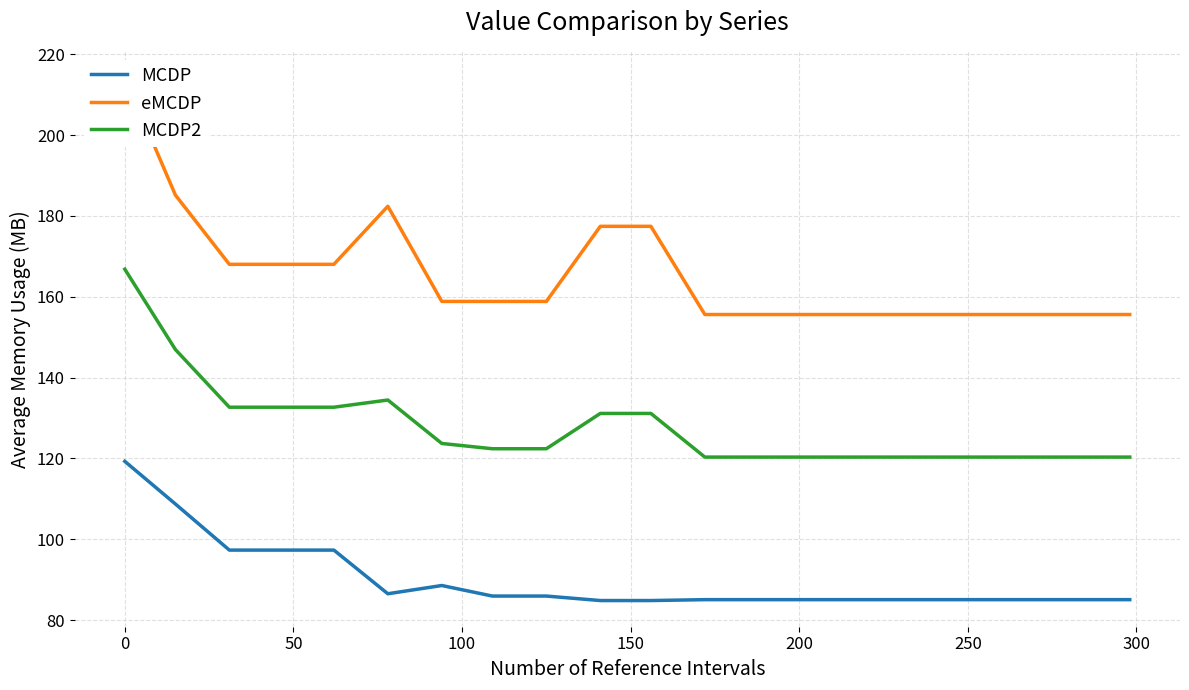

What is the minimum value for MCDP?

84.8